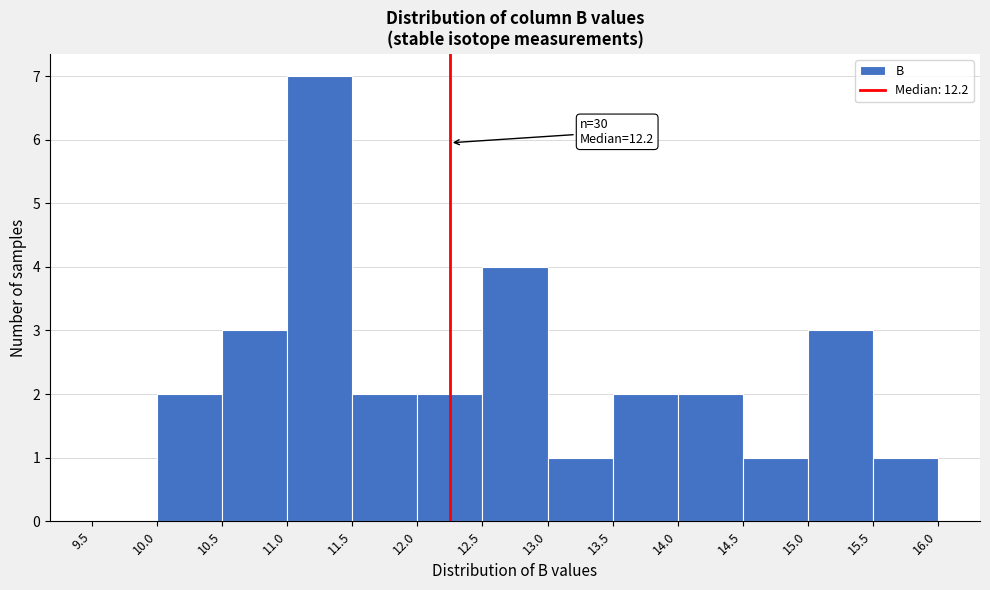

Over which range of the x-axis is the bar tallest?

11.0 to 11.5